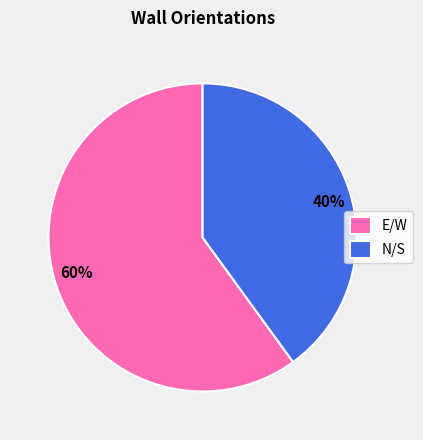

Is the sum of N/S and E/W greater than half?

Yes